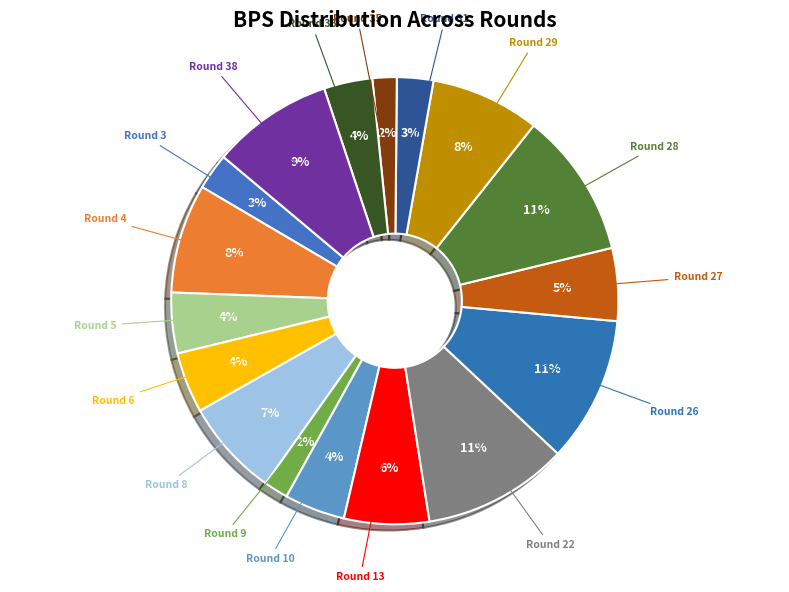

Count the number of slices in the pie.

17